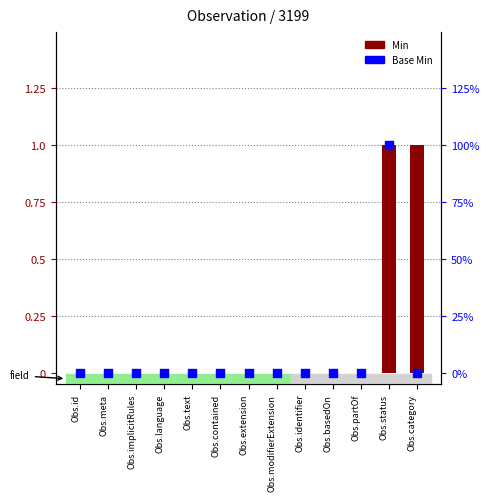

Which series has the largest total across all categories?

Min